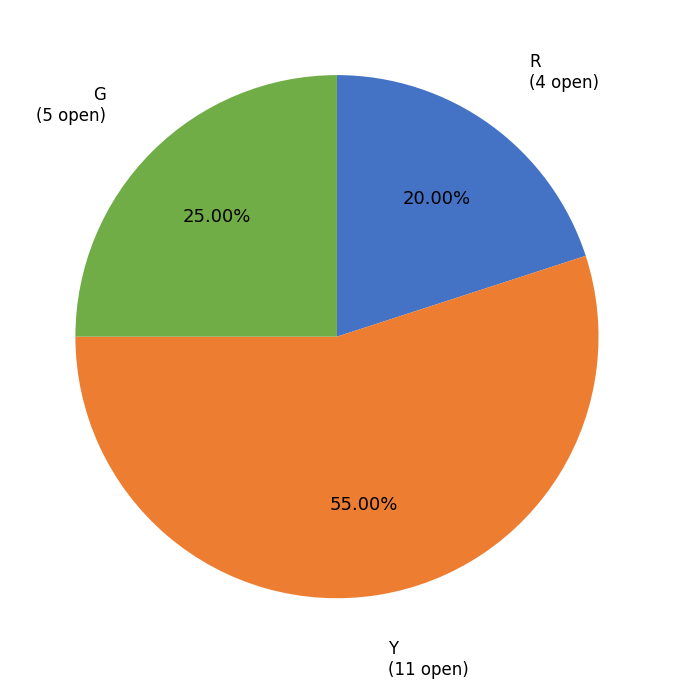

How much of the chart is everything except R?

80.0%